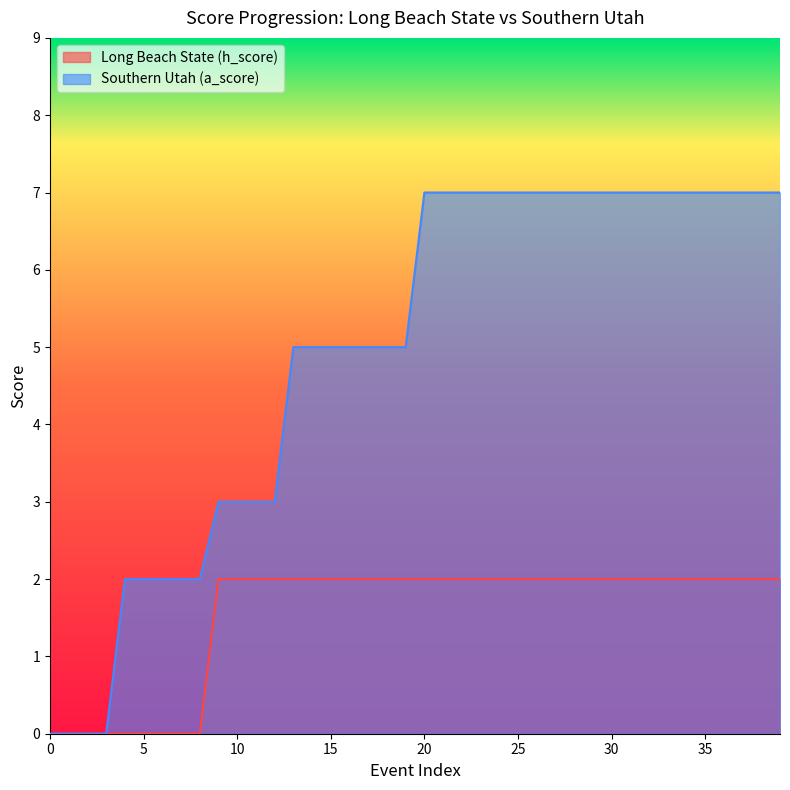

At which category is the sum across all series the highest?

20